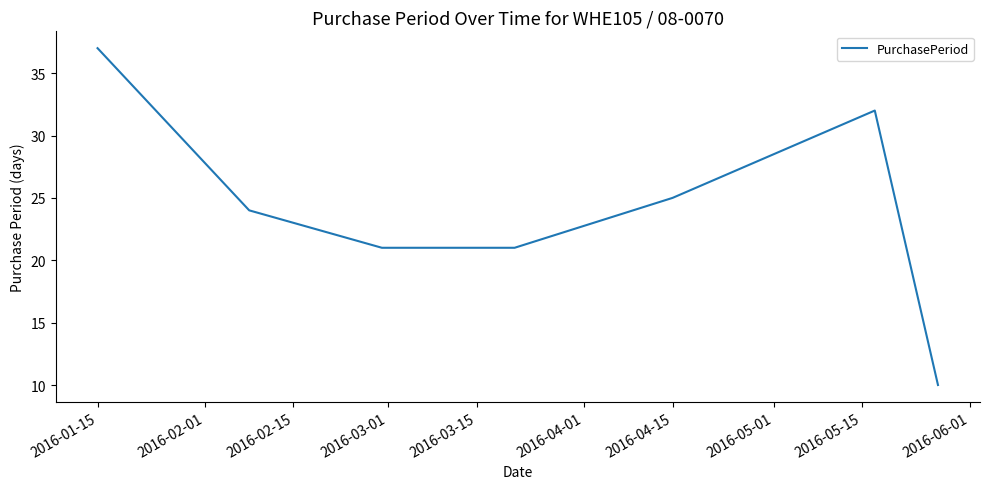

What is the difference between the second highest and minimum values?

22